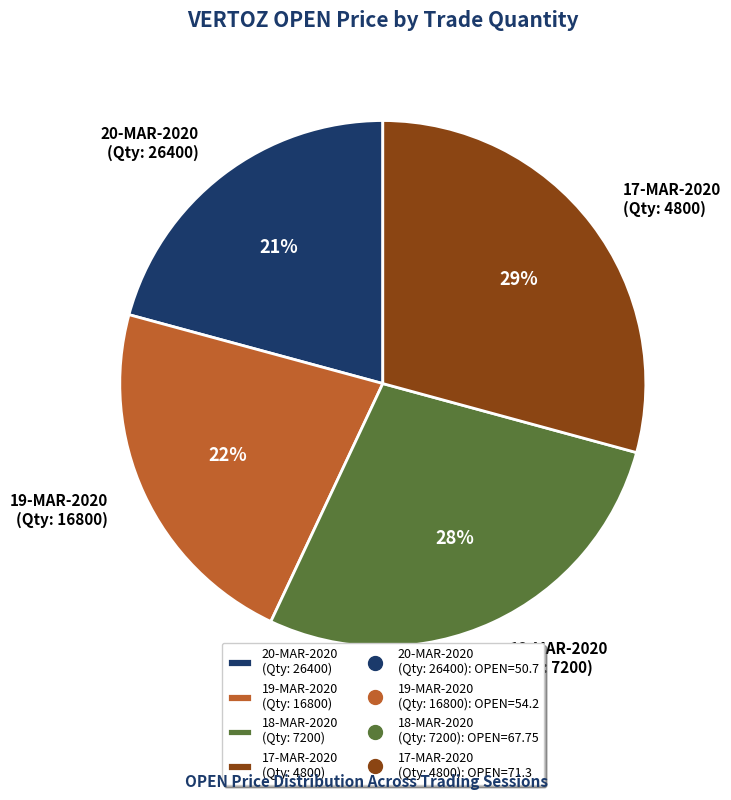

Which category has the smallest portion of the pie?

20-MAR-2020 (Qty: 26400)